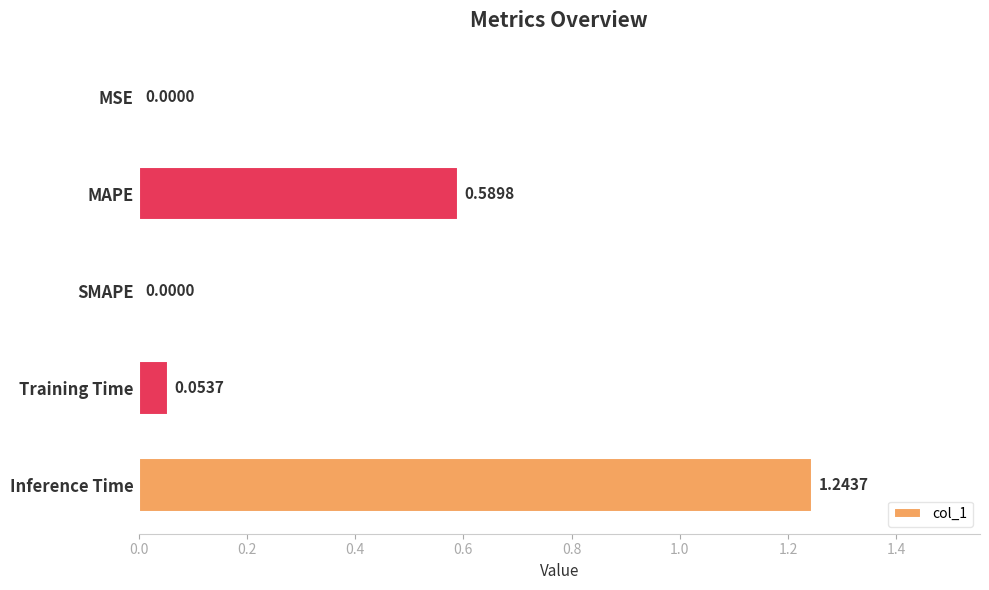

What is the average value?

0.4